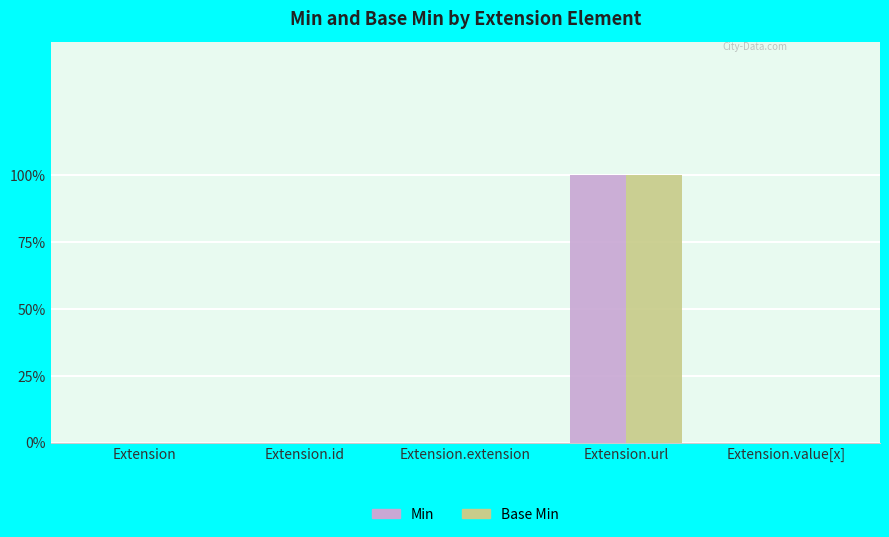

Between Extension.id and Extension, which is larger?

Extension.id